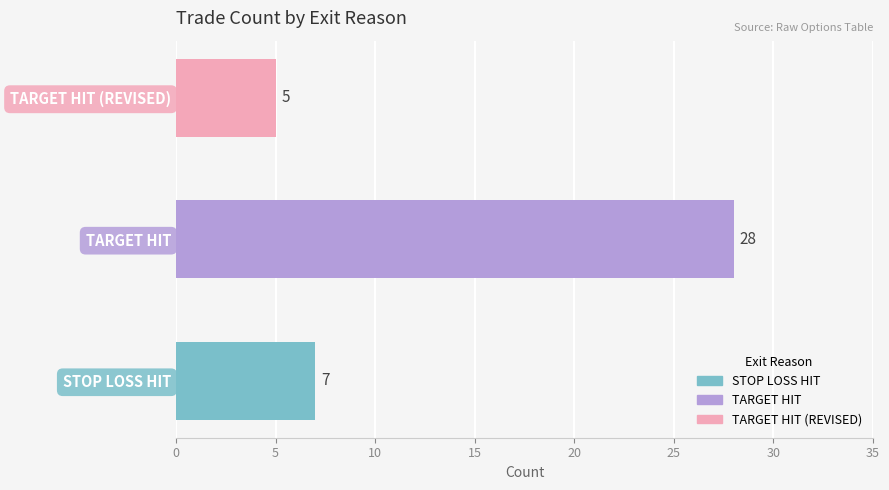

Rank the categories by value from lowest to highest.

TARGET HIT (REVISED), STOP LOSS HIT, TARGET HIT